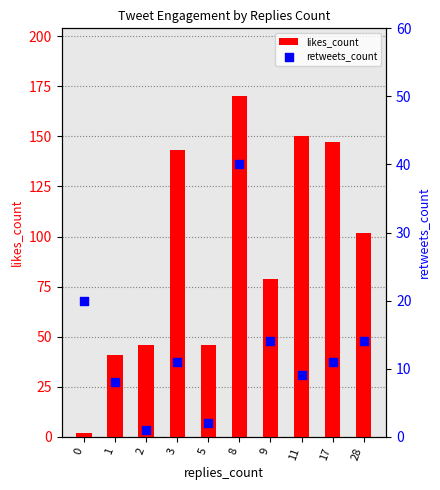

What are all the series names shown in the legend?

likes_count, retweets_count